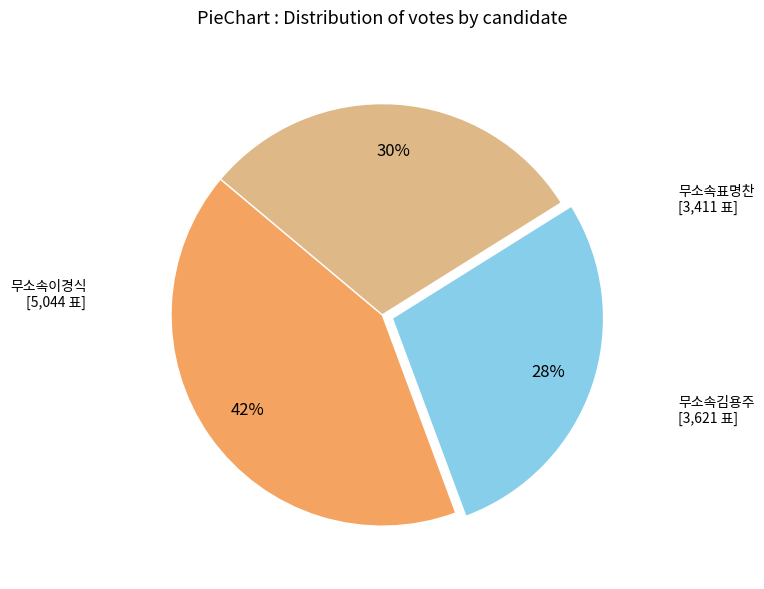

Is there any slice that represents more than half of the pie?

No